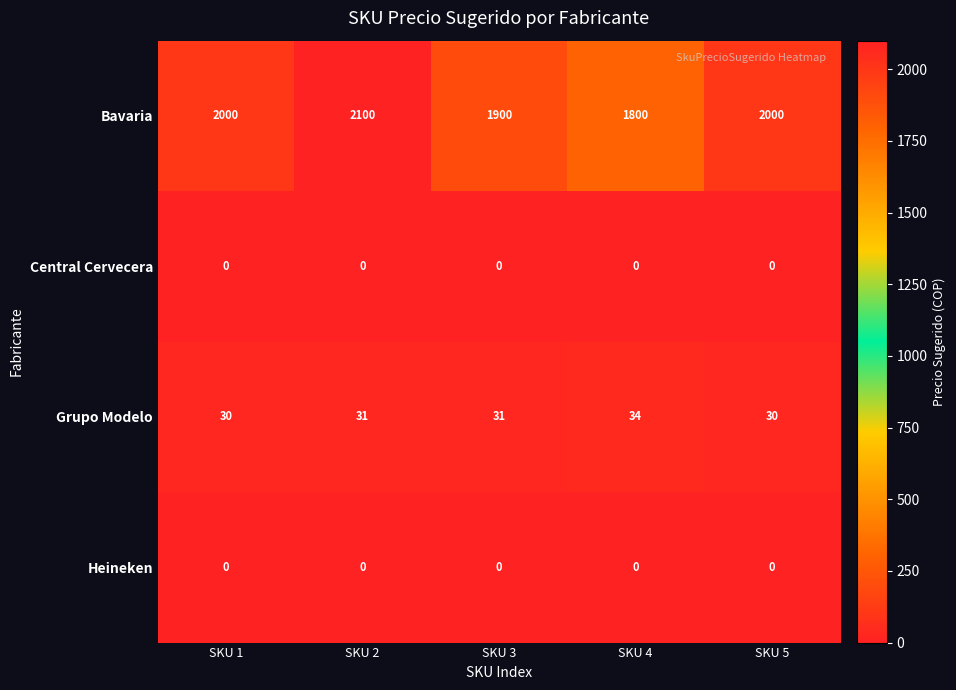

What is the total value across all series at SKU 5?

2030